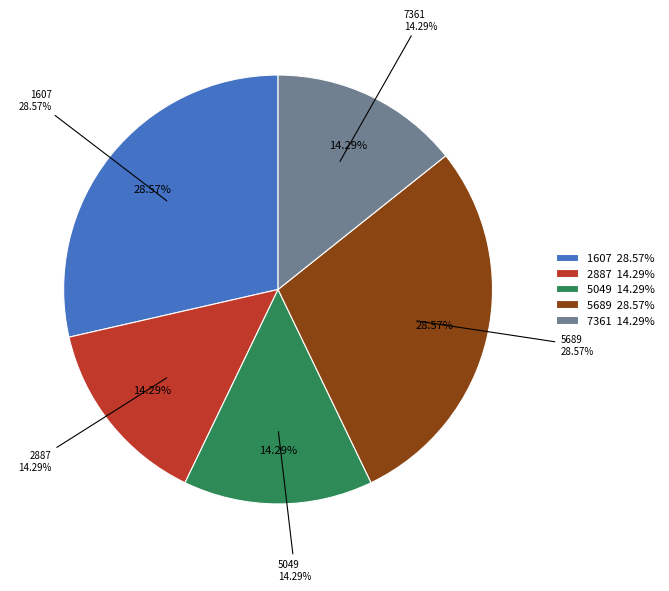

True or false: 1607 accounts for 40% of the total.

False